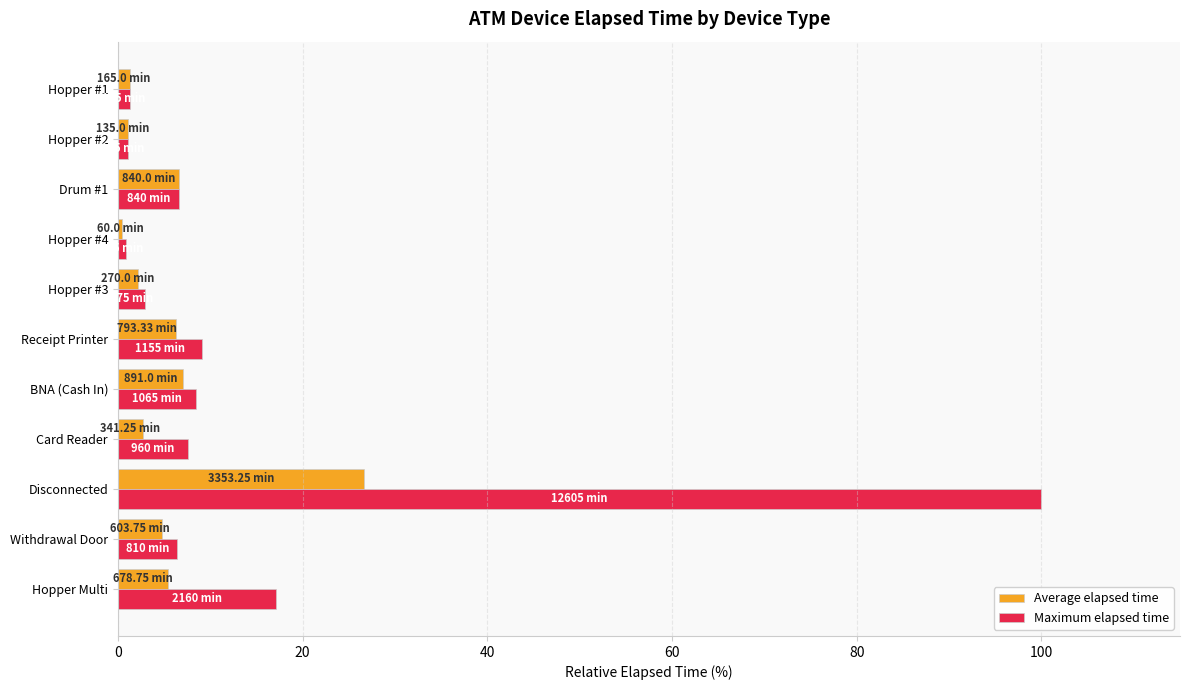

At Disconnected, list the series in order from largest to smallest.

Maximum elapsed time, Average elapsed time